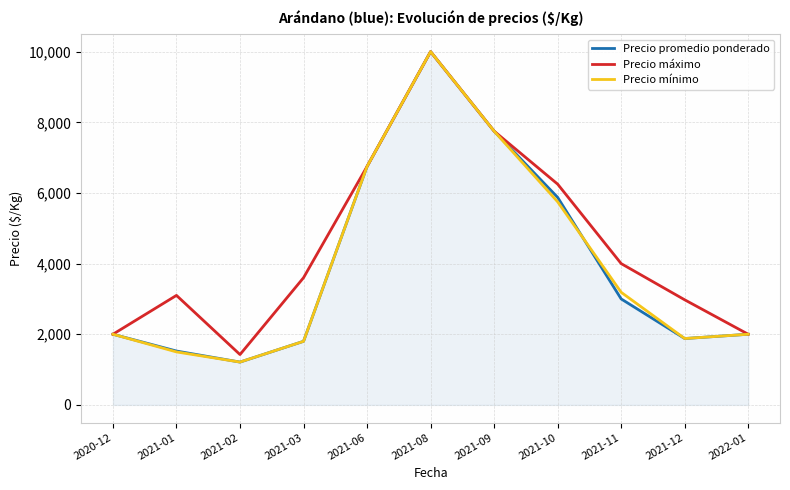

At which label does Precio mínimo reach its peak?

2021-08